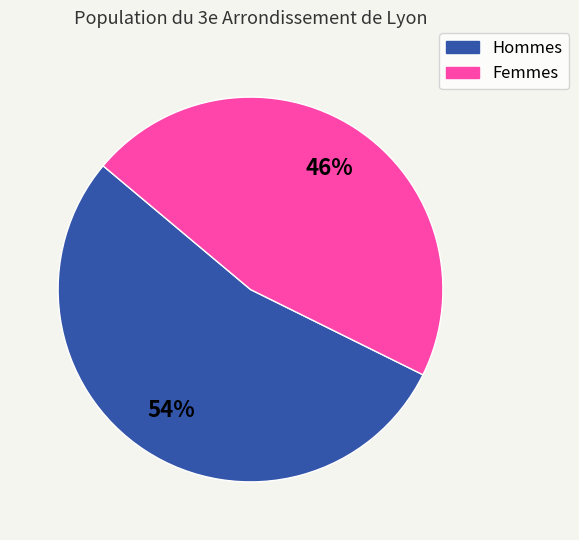

To the nearest percent, what is the difference between the largest and smallest slice percentages?

8%